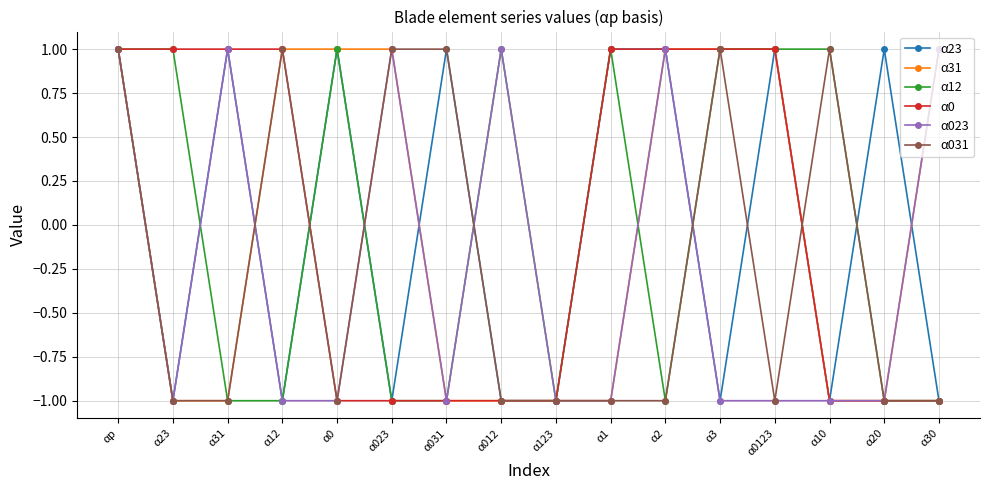

True or false: α23 and α023 cross at least once.

True